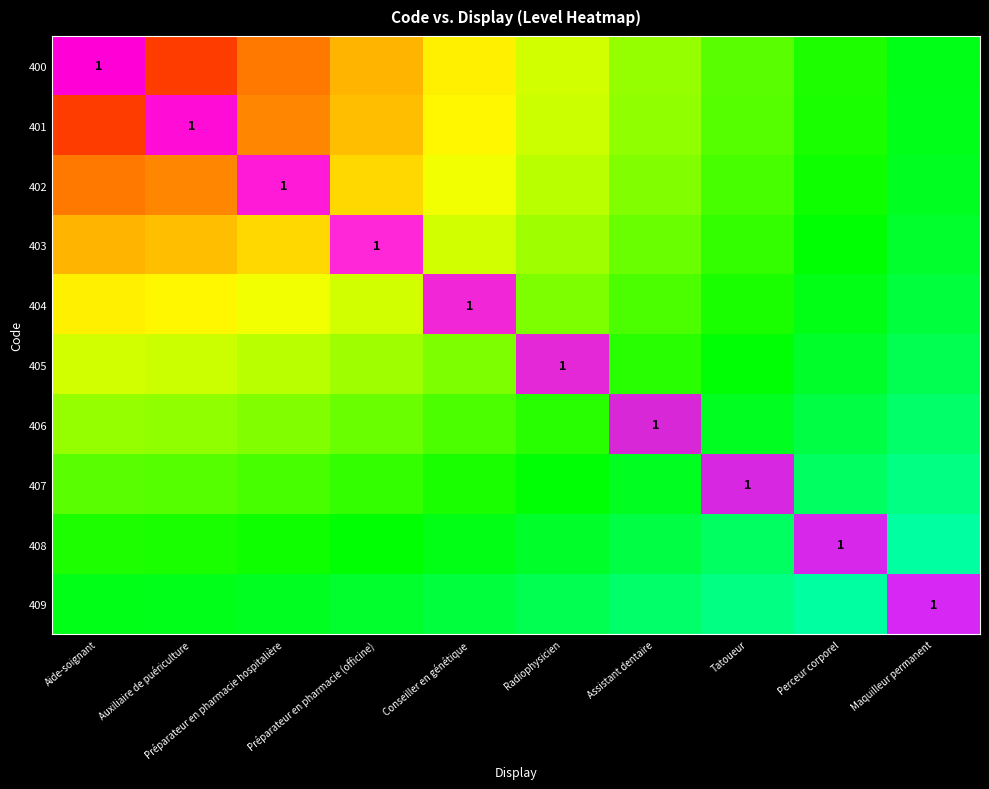

The value of 407 at Tatoueur is 1. True or false?

True